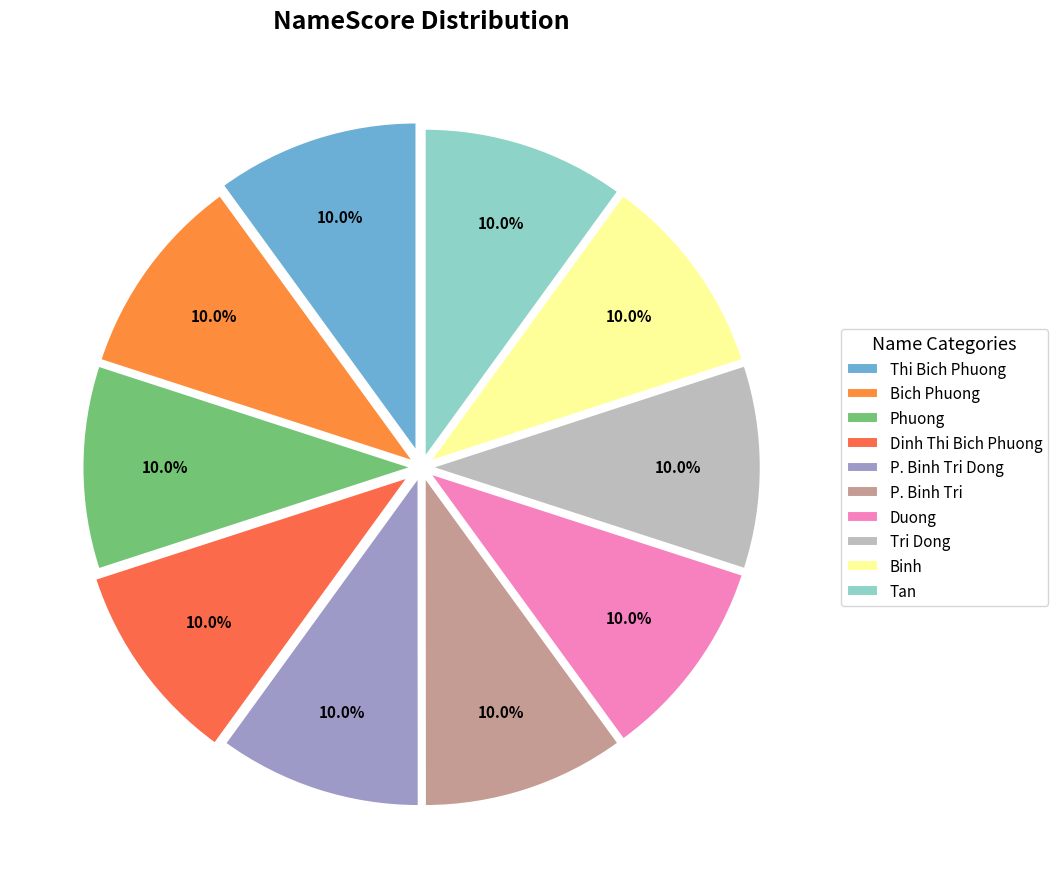

How many segments does this pie chart have?

10